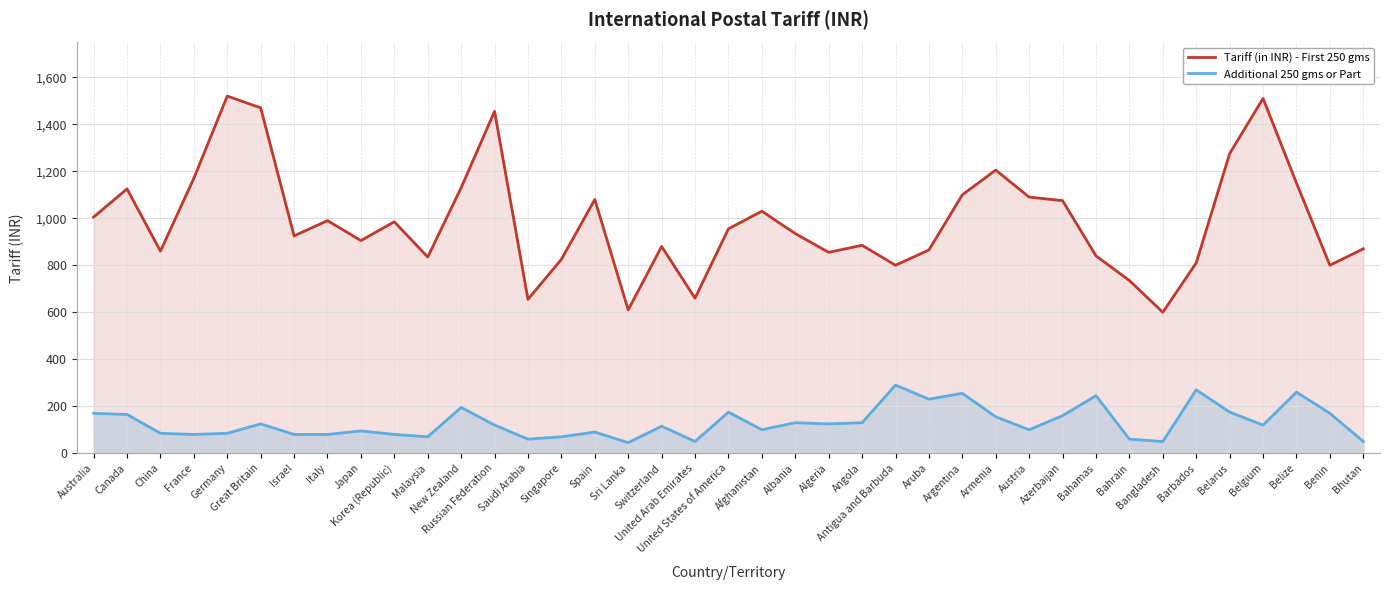

How many series are shown in this chart?

2